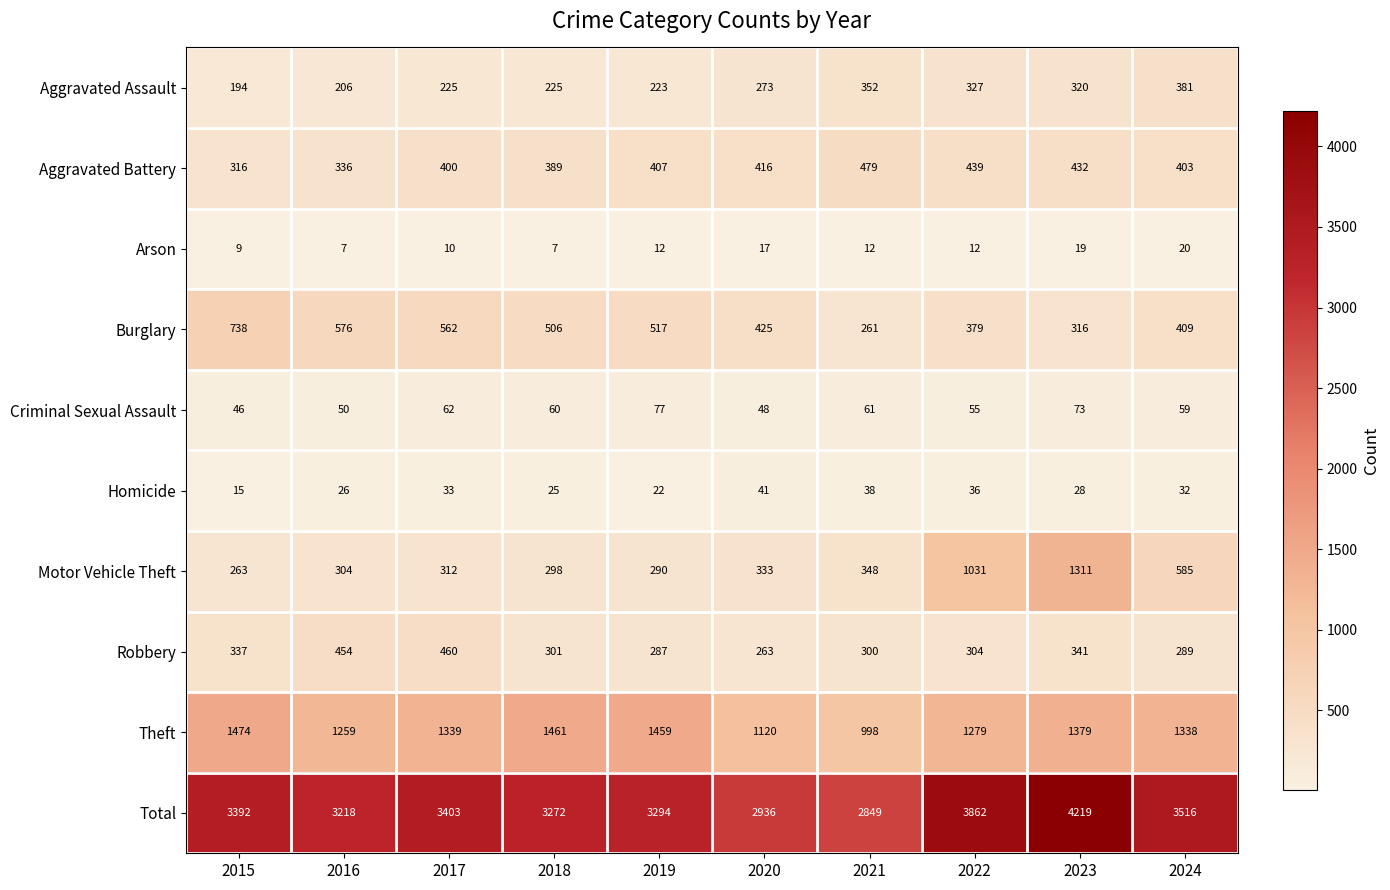

Which series has the widest spread of values?

Total